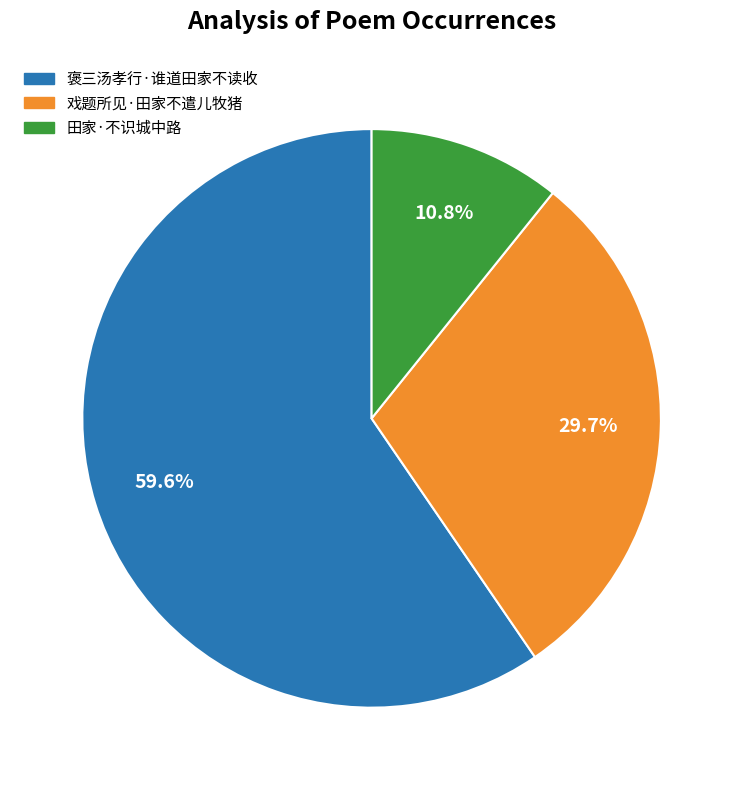

What percentage is NOT represented by 田家·不识城中路?

89.2%